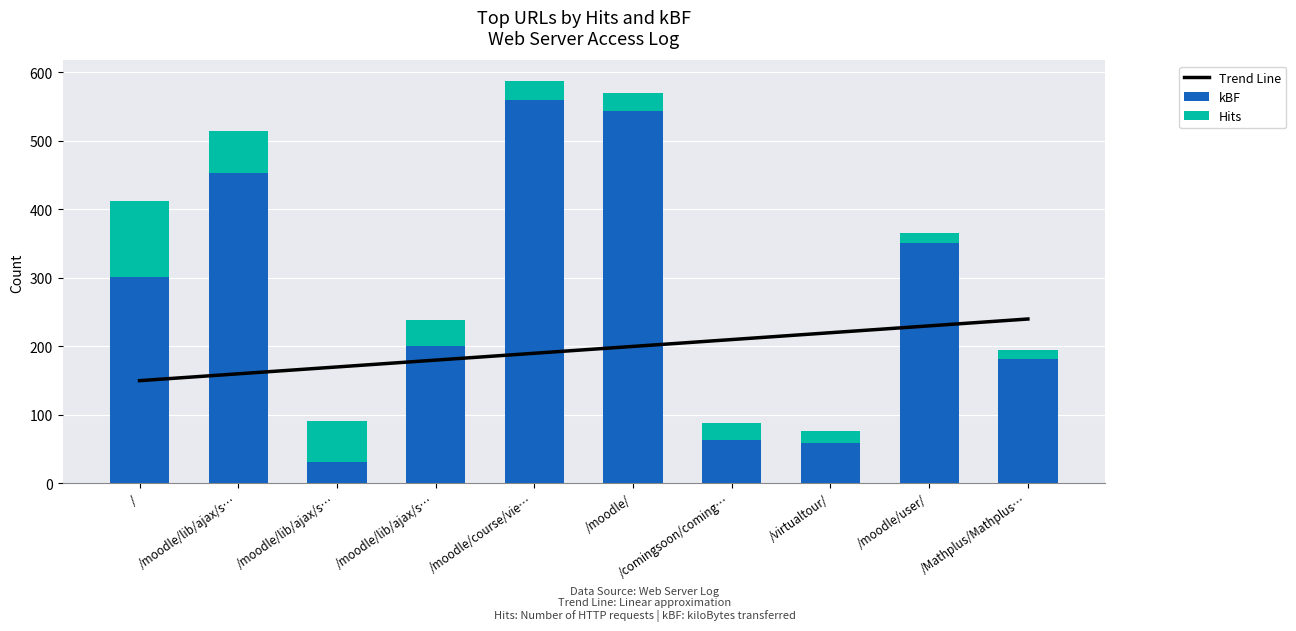

Rank the categories by kBF value from highest to lowest.

/moodle/course/vie…, /moodle/, /moodle/lib/ajax/s…, /moodle/user/, /, /moodle/lib/ajax/s…, /Mathplus/Mathplus…, /comingsoon/coming…, /virtualtour/, /moodle/lib/ajax/s…